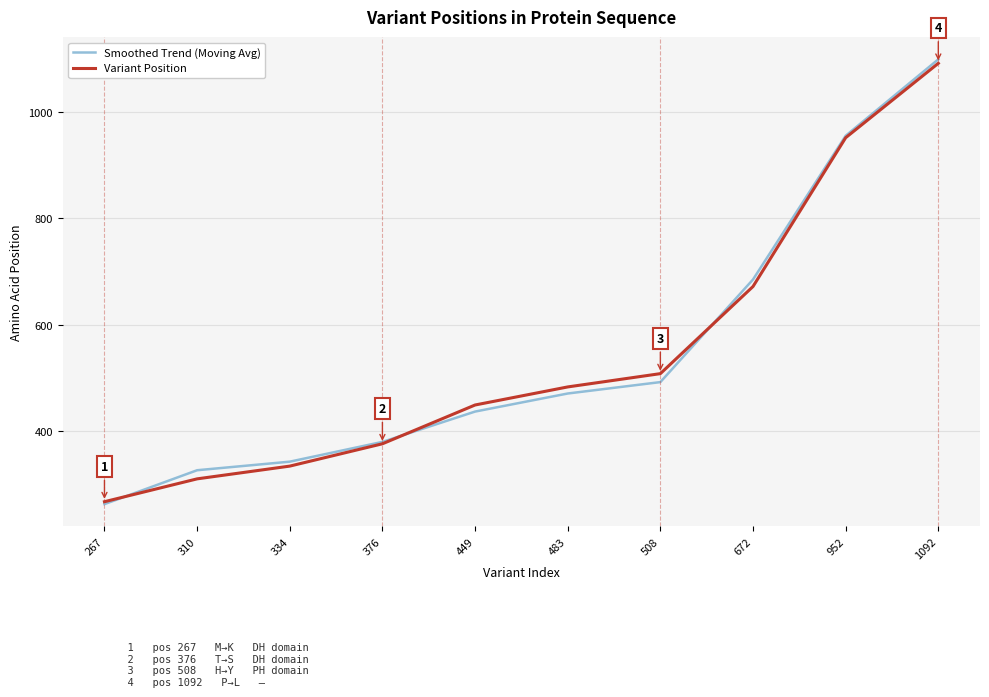

What value does the Smoothed Trend (Moving Avg) series have at 672?

685.2